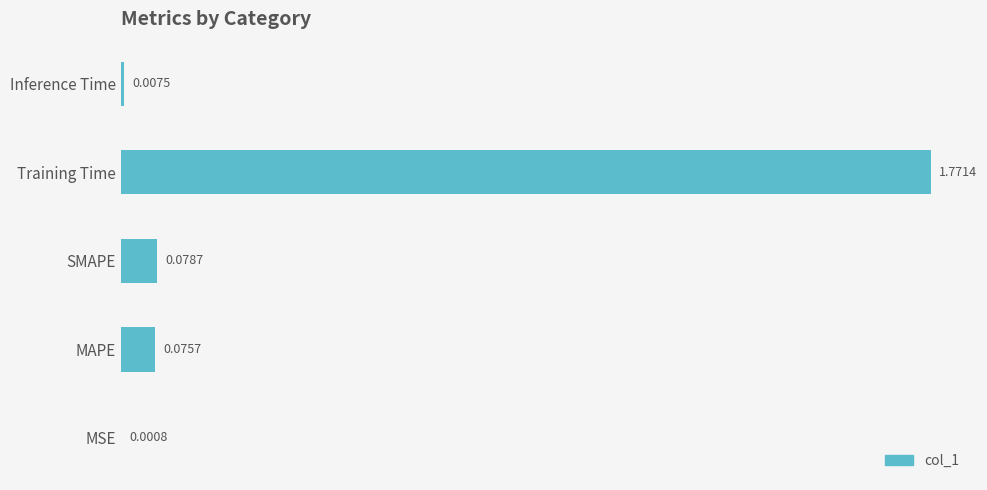

Are the bars horizontal?

Yes